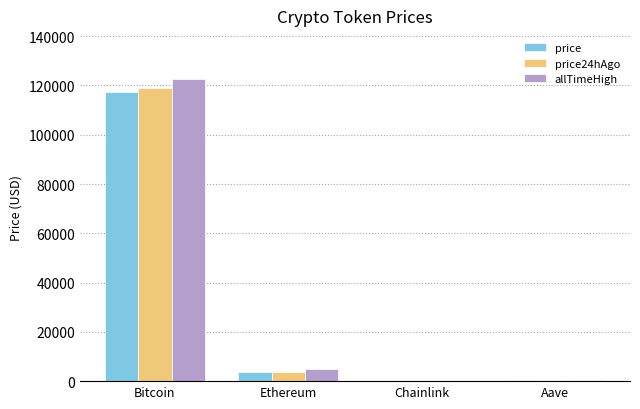

Where does the price24hAgo series first go above 3645?

Bitcoin